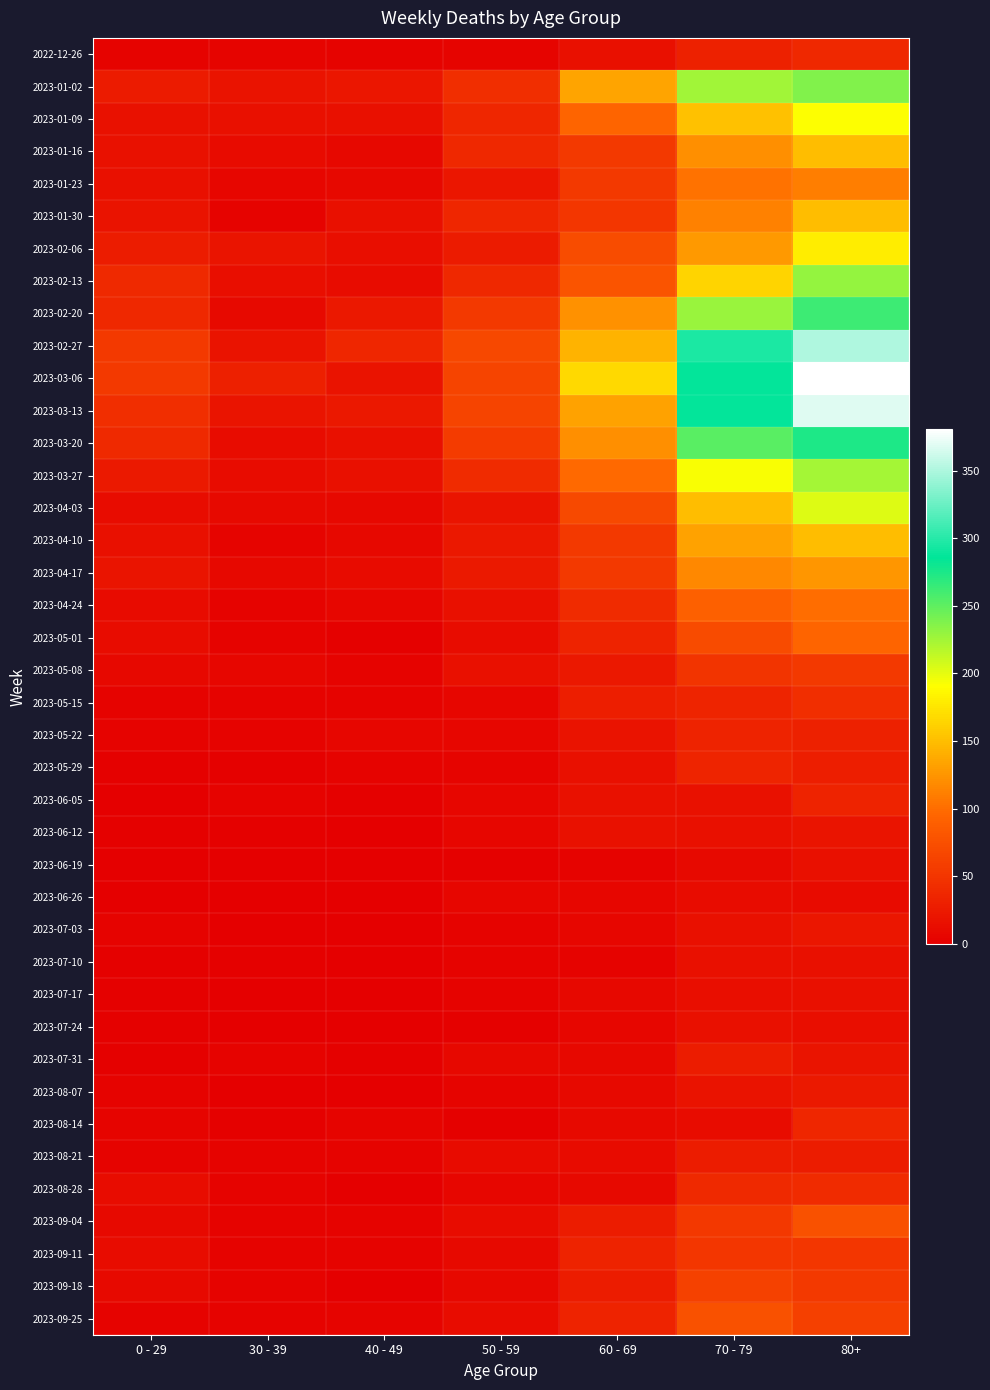

Between 30 - 39 and 80+, which series saw the biggest shift?

2023-03-06